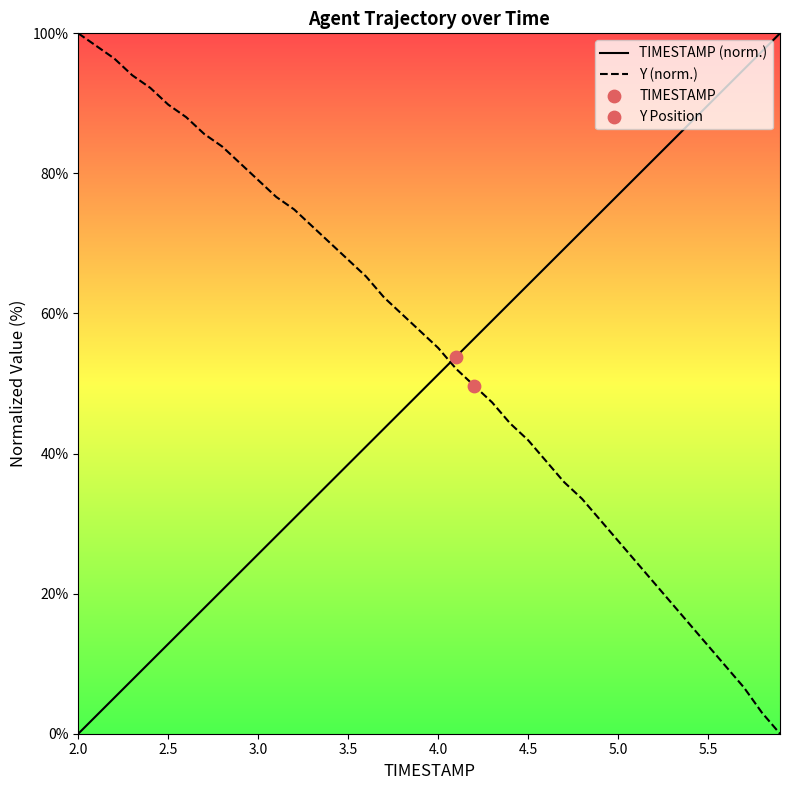

What is the total value across all series at 3.5?

106.1